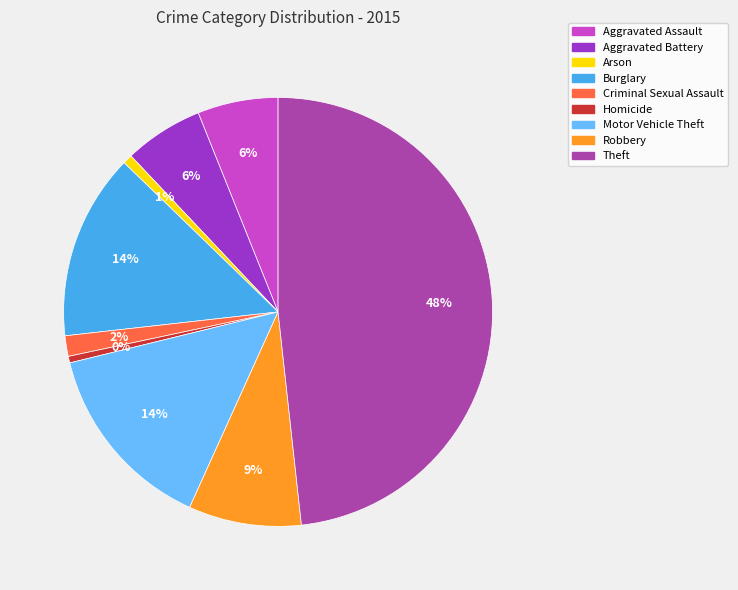

Which has a higher value, Robbery or Aggravated Assault?

Robbery